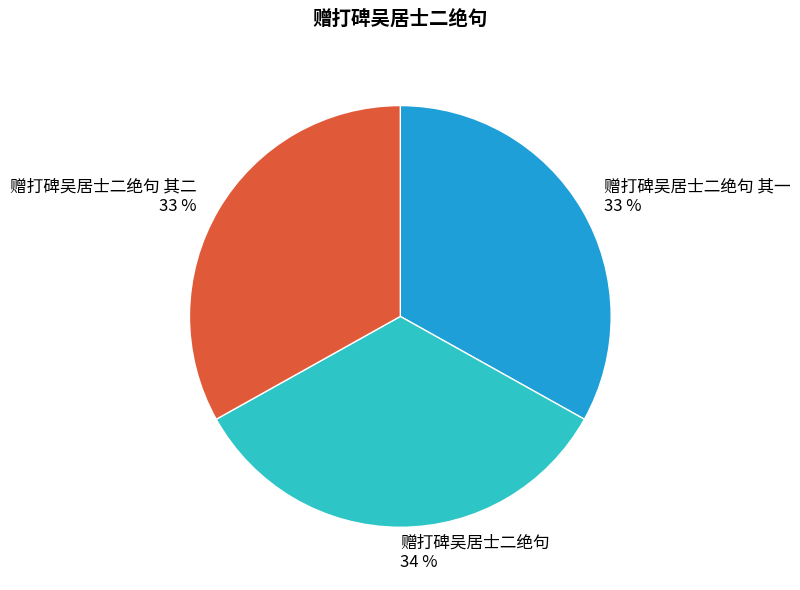

To the nearest percent, what portion does 赠打碑吴居士二绝句 其二 represent?

33%